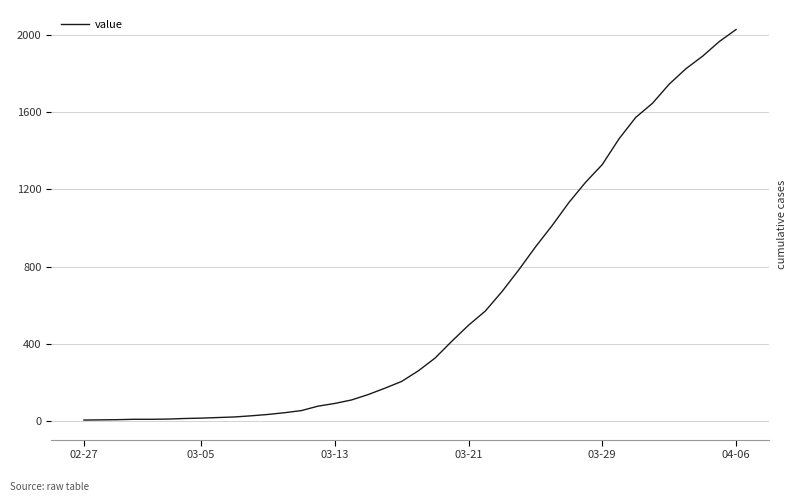

Reading left to right, what are all the values shown in this chart?

6	7	8	10	10	11	14	16	19	22	28	35	44	55	78	92	110	138	171	206	261	327	414	497	570	671	783	902	1013	1132	1237	1329	1462	1573	1646	1745	1825	1890	1966	2028